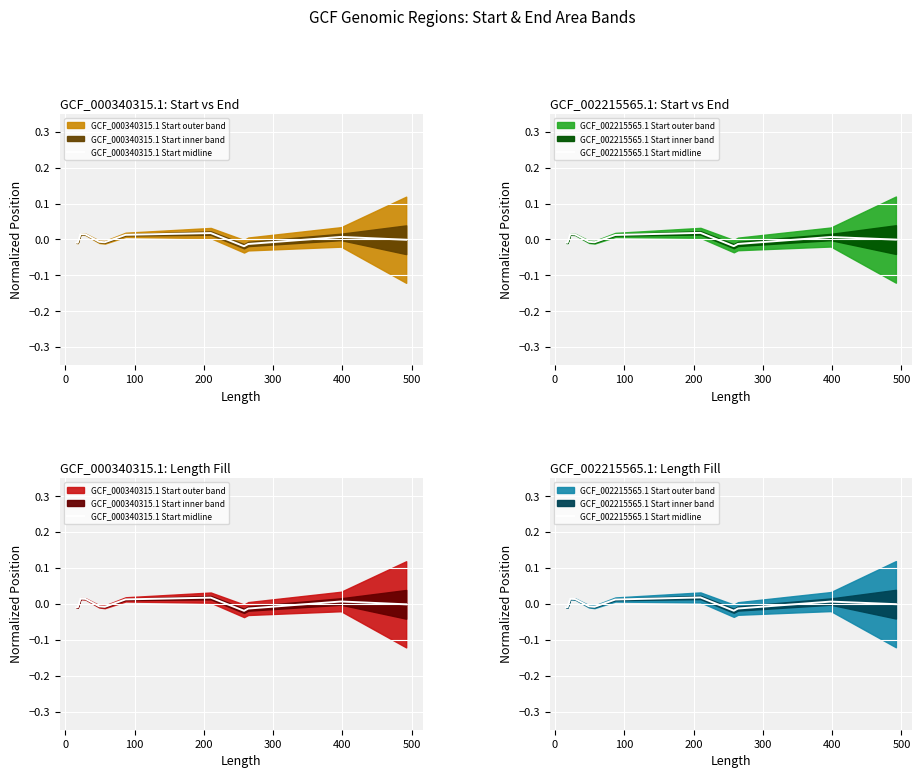

Is it true that GCF_000340315.1 Start midline equals 0.0 at 500?

False